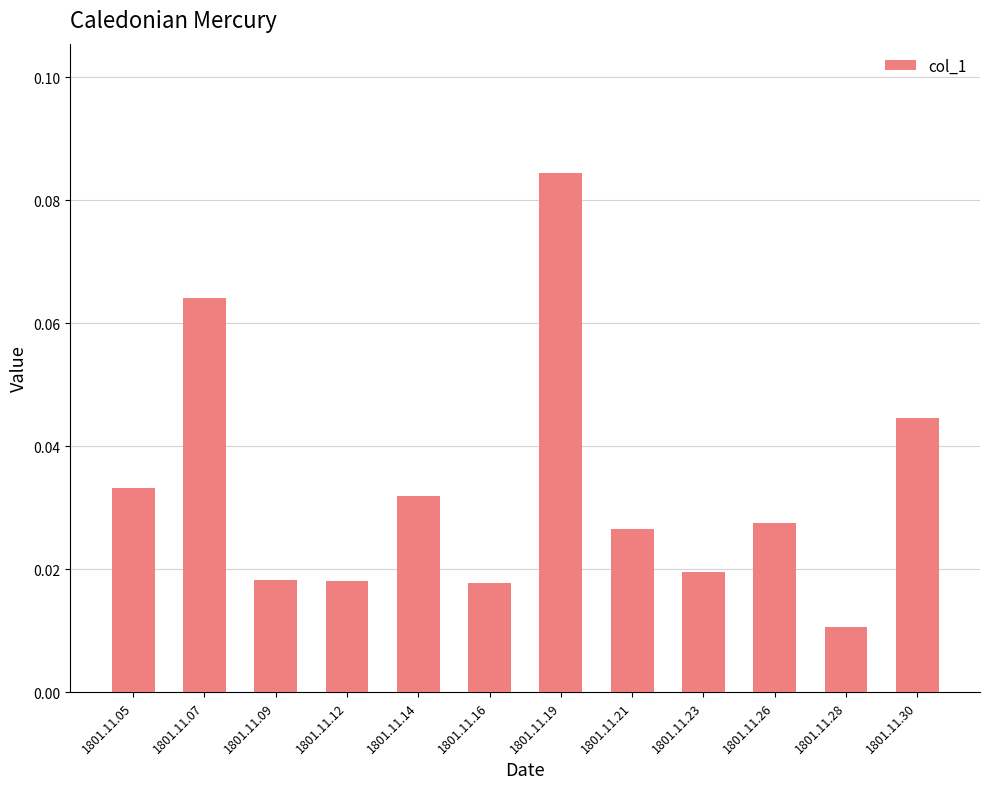

At which label is the value closest to 0?

1801.11.28